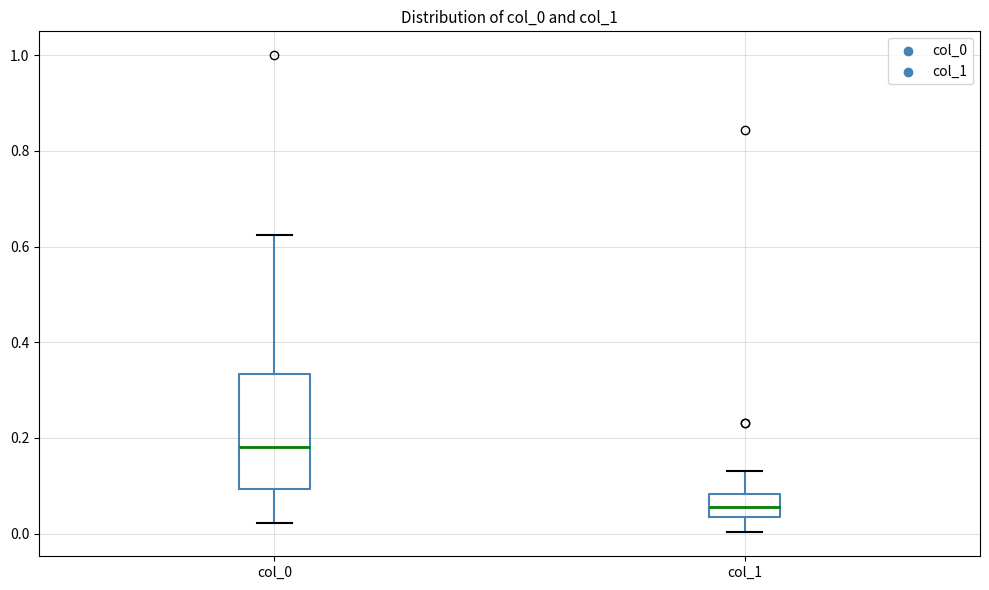

Reading left to right, read every box against the y-axis: the position of its median line, the range the box covers, and the ends of its whiskers. The values are not printed on the chart, so give them approximately, as read against the axis.

col_0: median 0.18, box 0.10 to 0.34, whiskers 0.02 to 0.62
col_1: median 0.06, box 0.04 to 0.08, whiskers 0.00 to 0.12